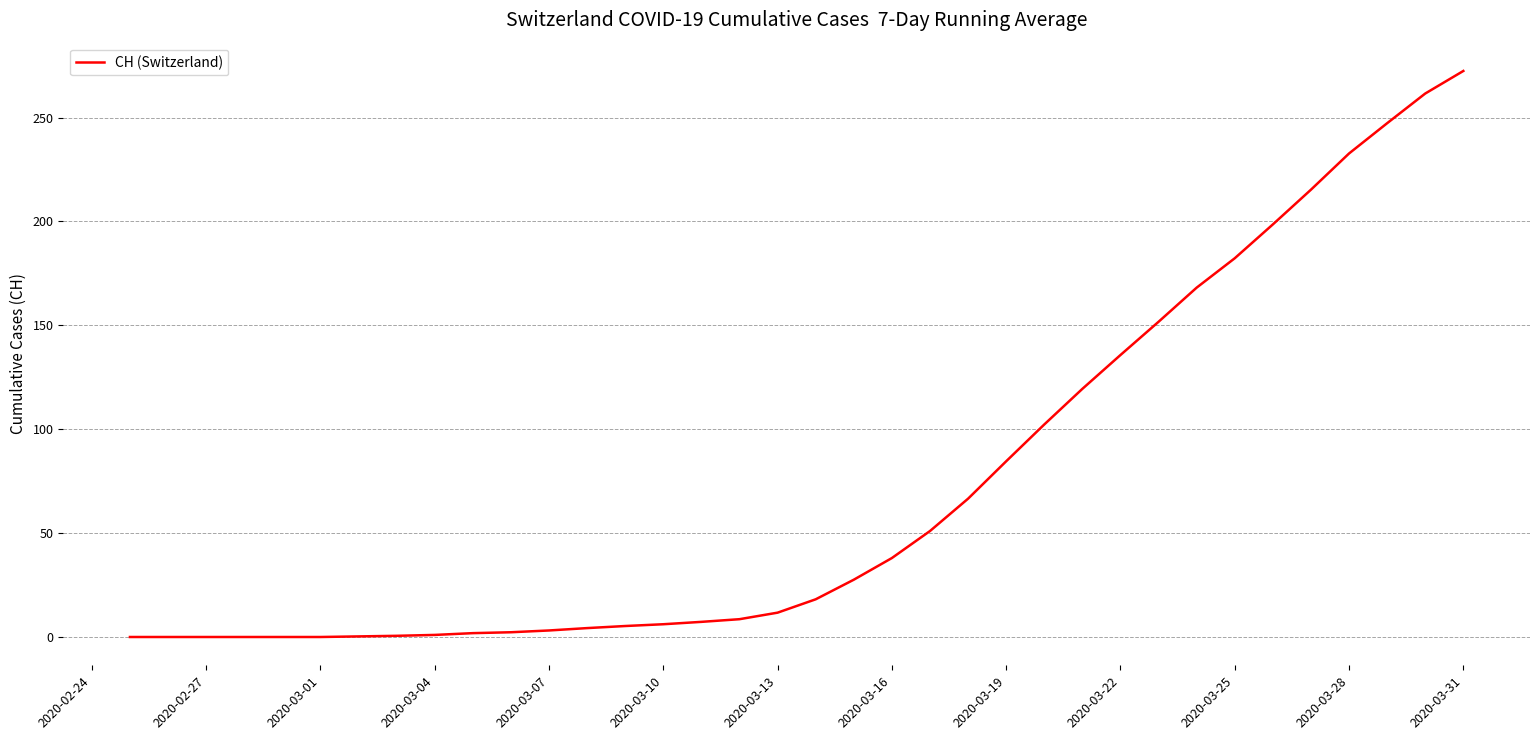

What is the greatest value displayed?

272.4